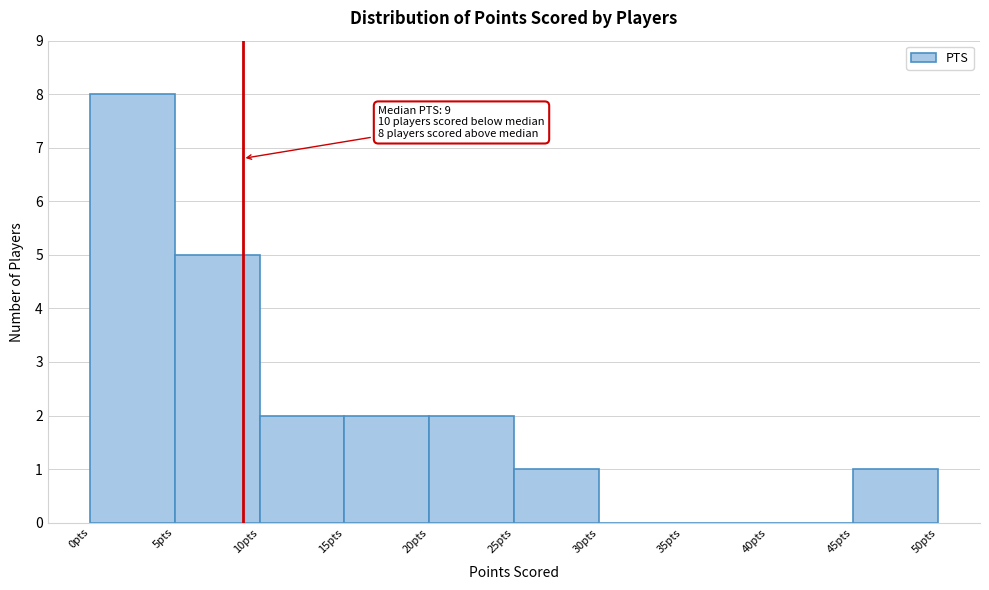

Over which range of the x-axis is the bar tallest?

0 to 5